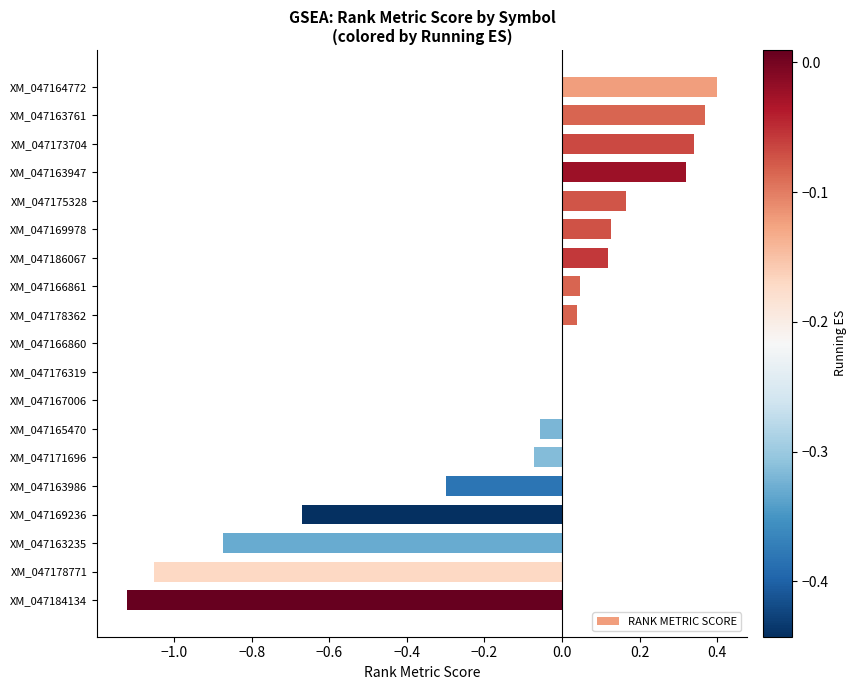

What is the sum of the values at XM_047184134 and XM_047171696?

-1.2